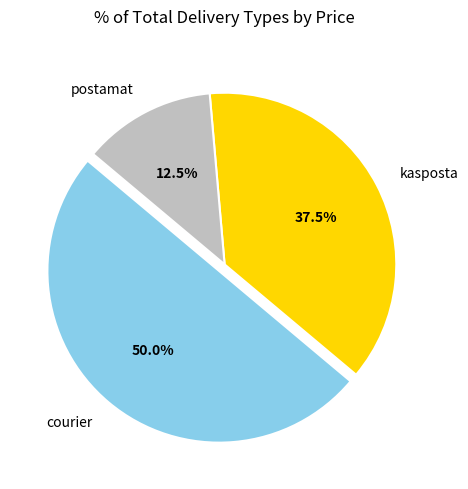

Which slice is the smallest?

postamat